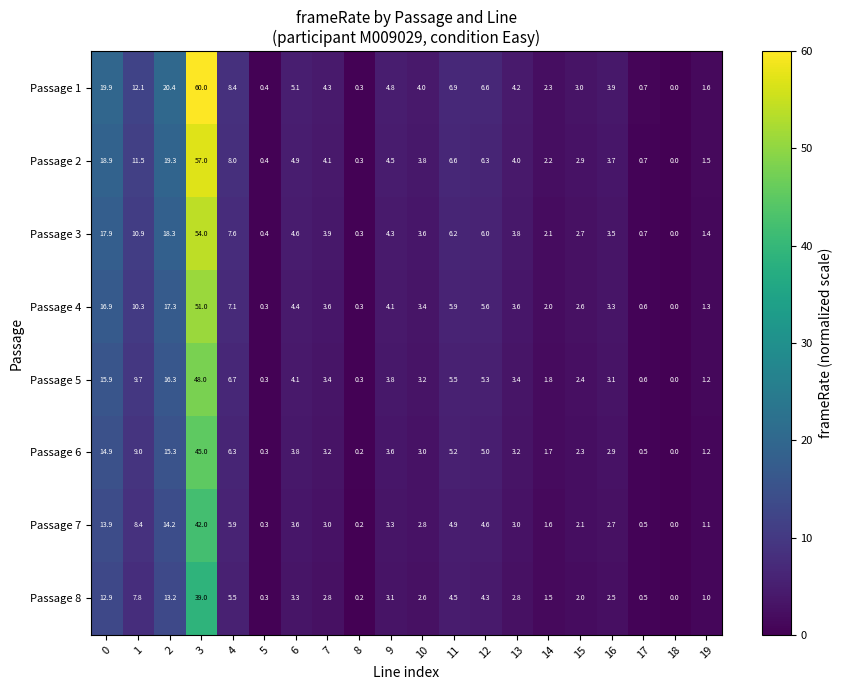

What is the maximum value shown in the chart?

60.0